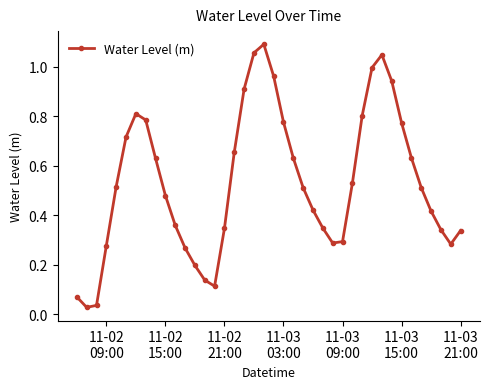

How many points are higher than both their immediate neighbors (excluding endpoints)?

3